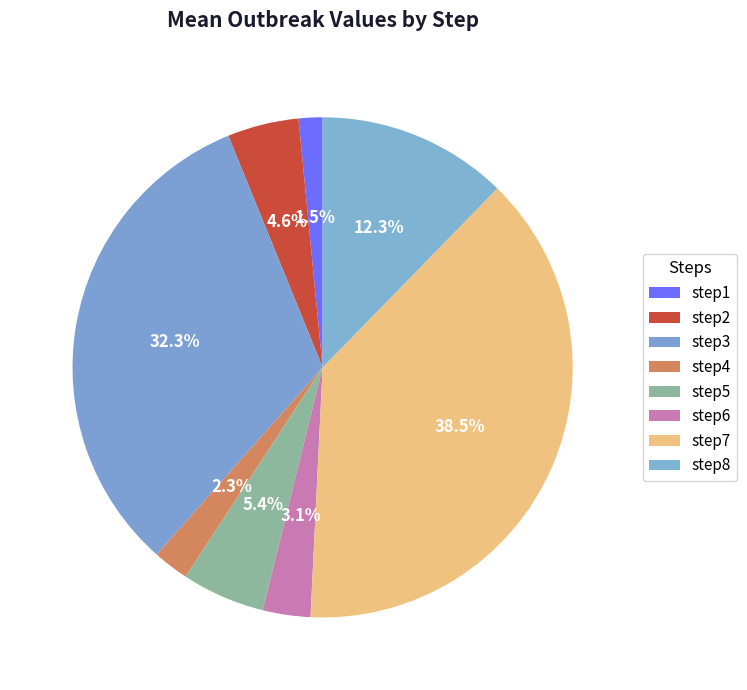

Which has a higher value, step2 or step5?

step5